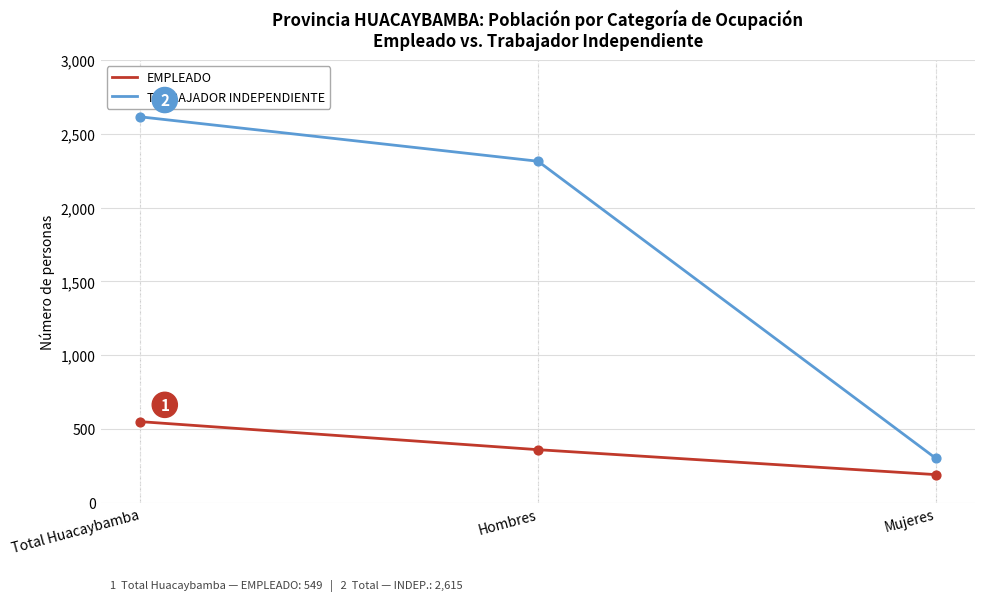

At which category is the sum across all series the highest?

Total Huacaybamba